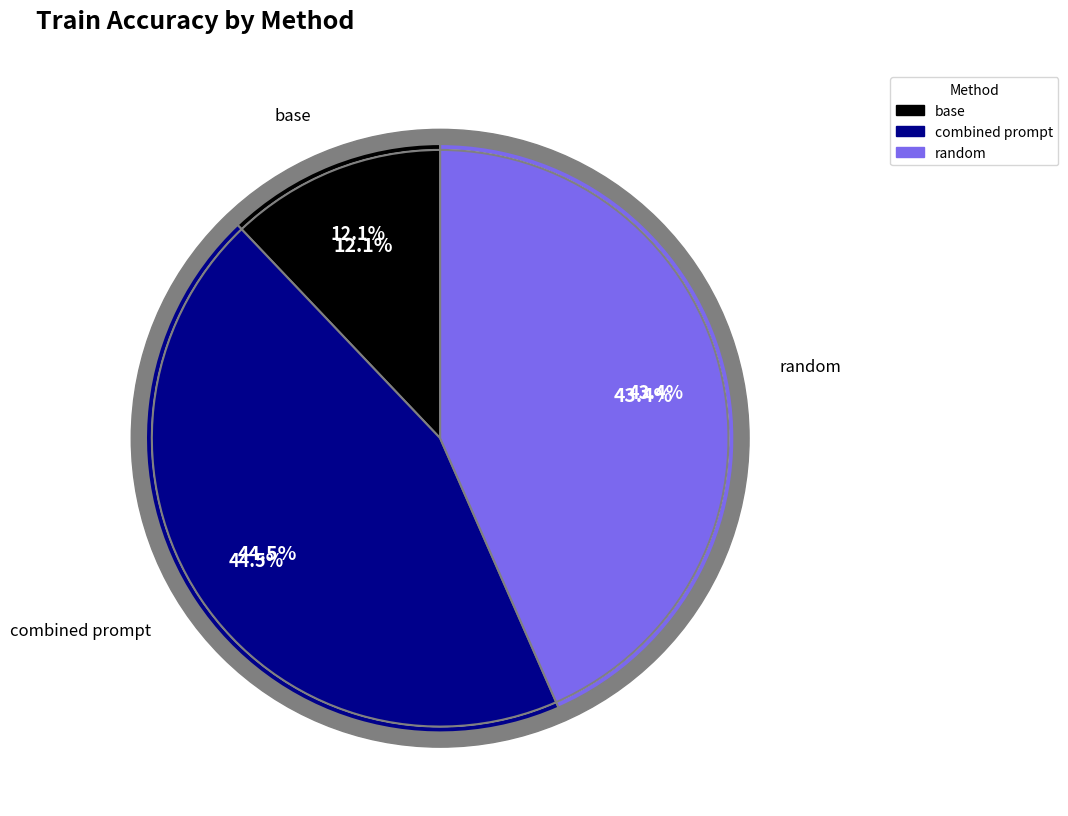

Is the sum of combined prompt and random greater than half?

Yes